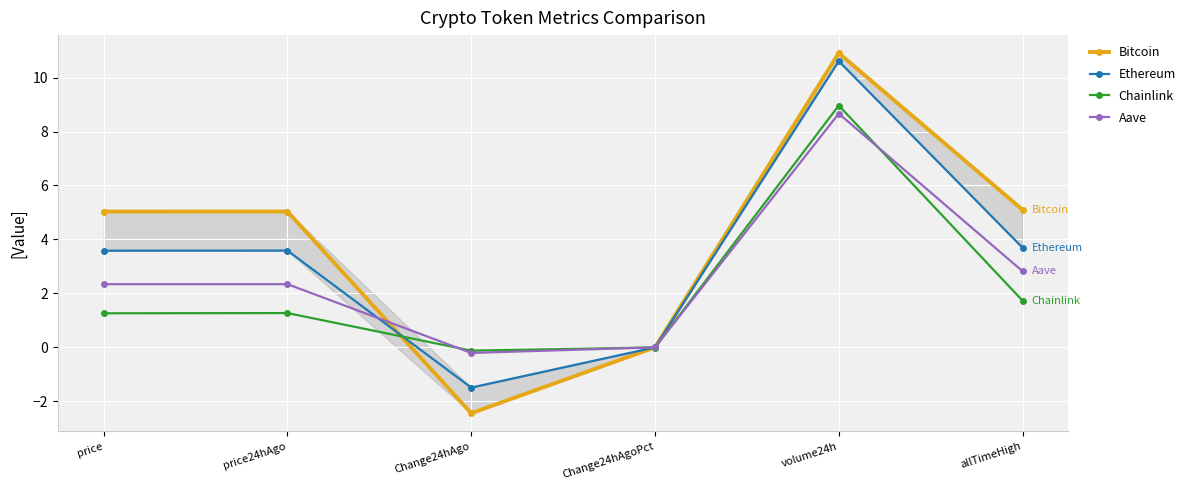

How many lines are shown in the chart?

4